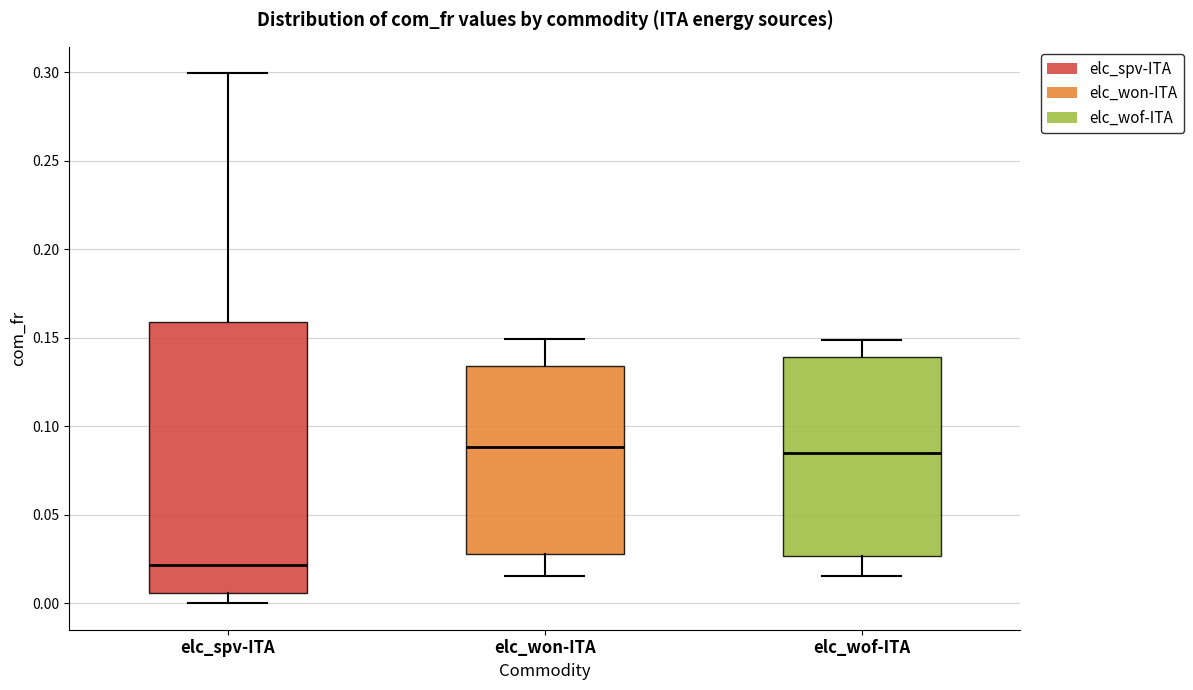

Reading left to right, transcribe this box plot: for each box, give where its median line is, the range the box spans, and where its two whiskers end, as read against the y-axis. The values are not printed on the chart, so give them approximately, as read against the axis.

elc_spv-ITA: median 0.020, box 0.005 to 0.160, whiskers 0.000 to 0.300
elc_won-ITA: median 0.090, box 0.030 to 0.135, whiskers 0.015 to 0.150
elc_wof-ITA: median 0.085, box 0.025 to 0.140, whiskers 0.015 to 0.150